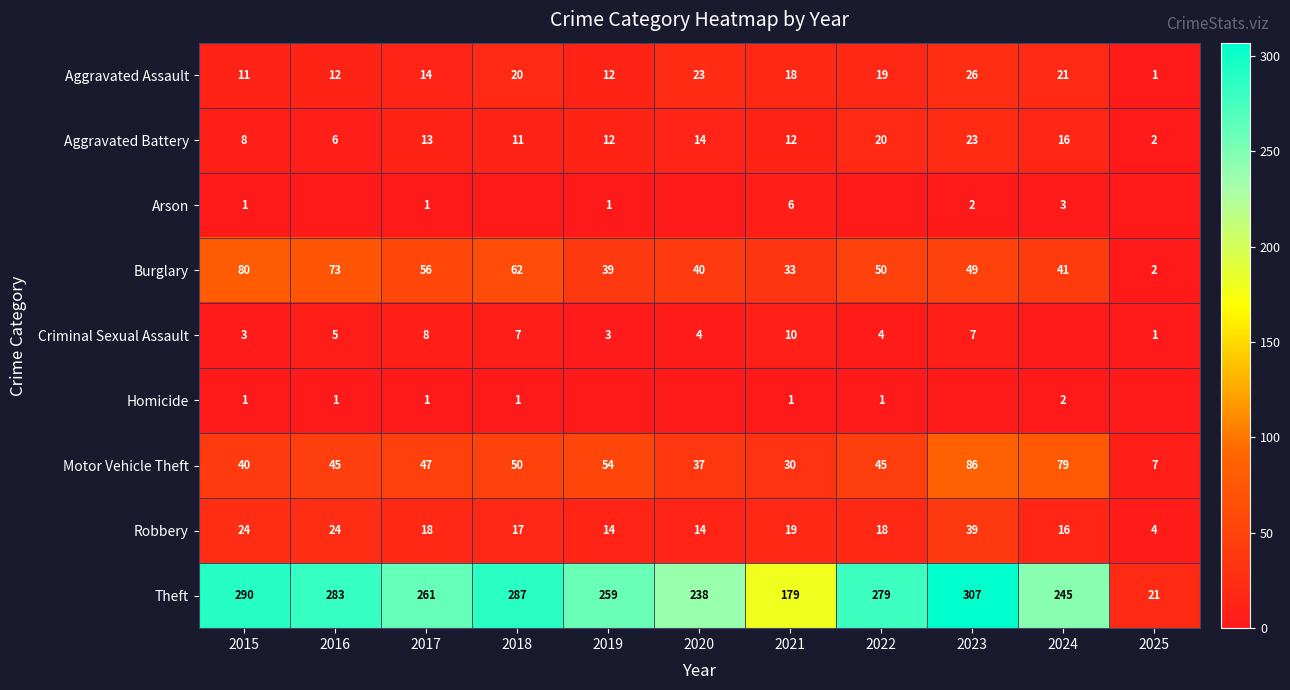

How many distinct data groups are displayed?

9